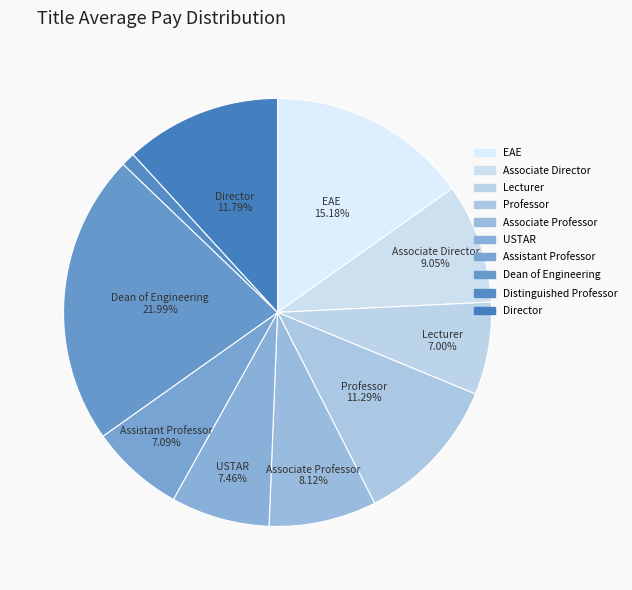

How many segments does this pie chart have?

10